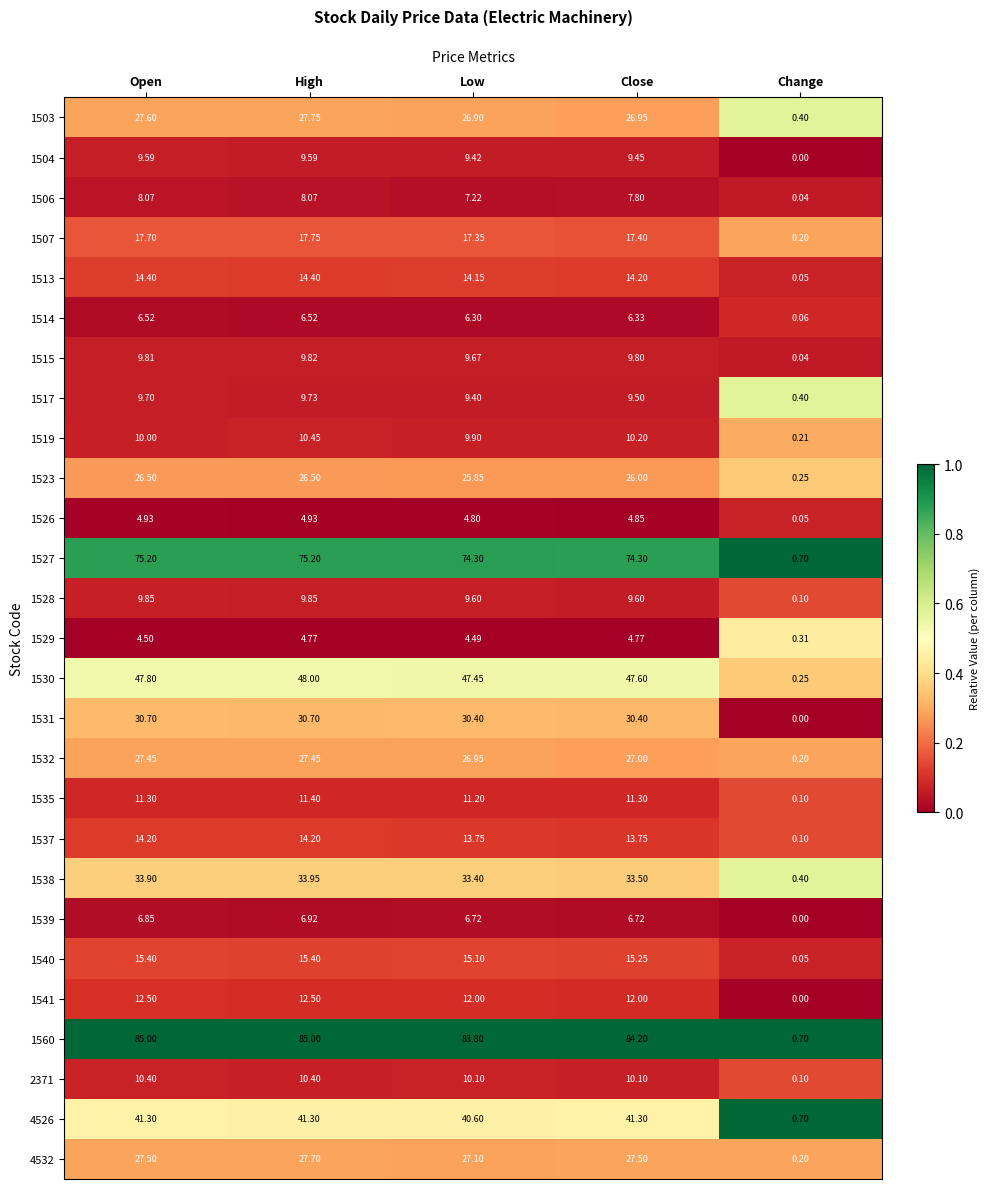

At which category does the chart reach its minimum across all series?

Change